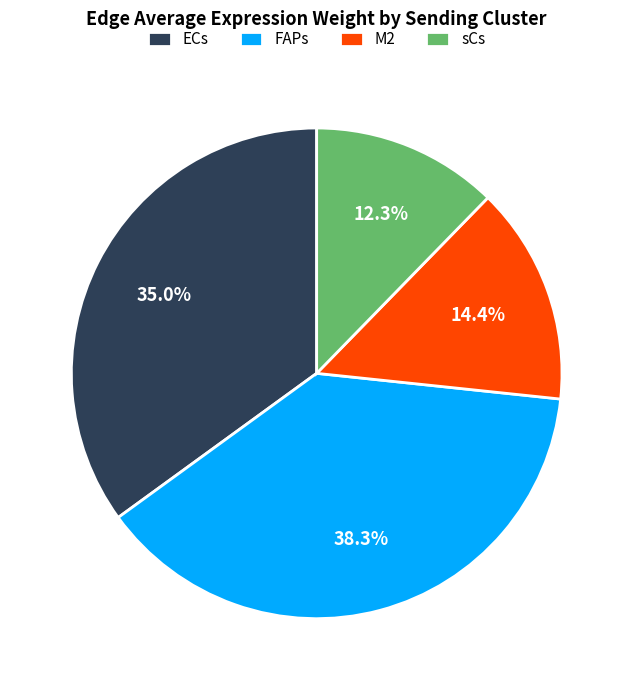

Rank the categories by value from lowest to highest.

sCs, M2, ECs, FAPs